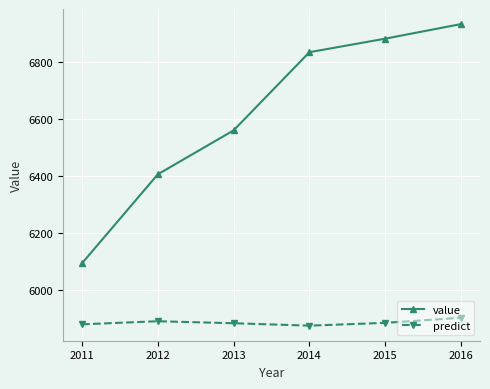

True or false: value and predict cross at least once.

False